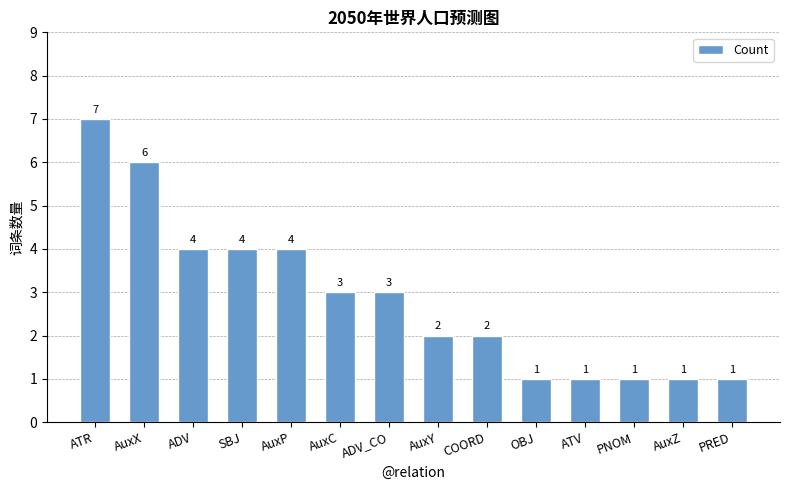

Read the value at AuxC.

3